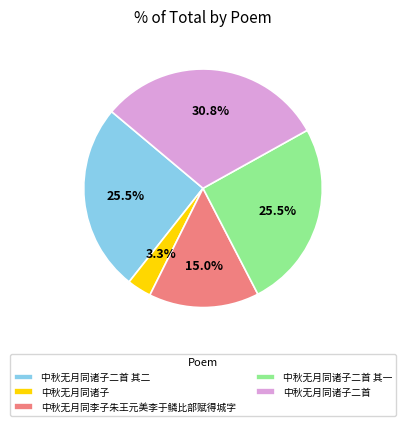

Which category has the biggest portion of the pie?

中秋无月同诸子二首